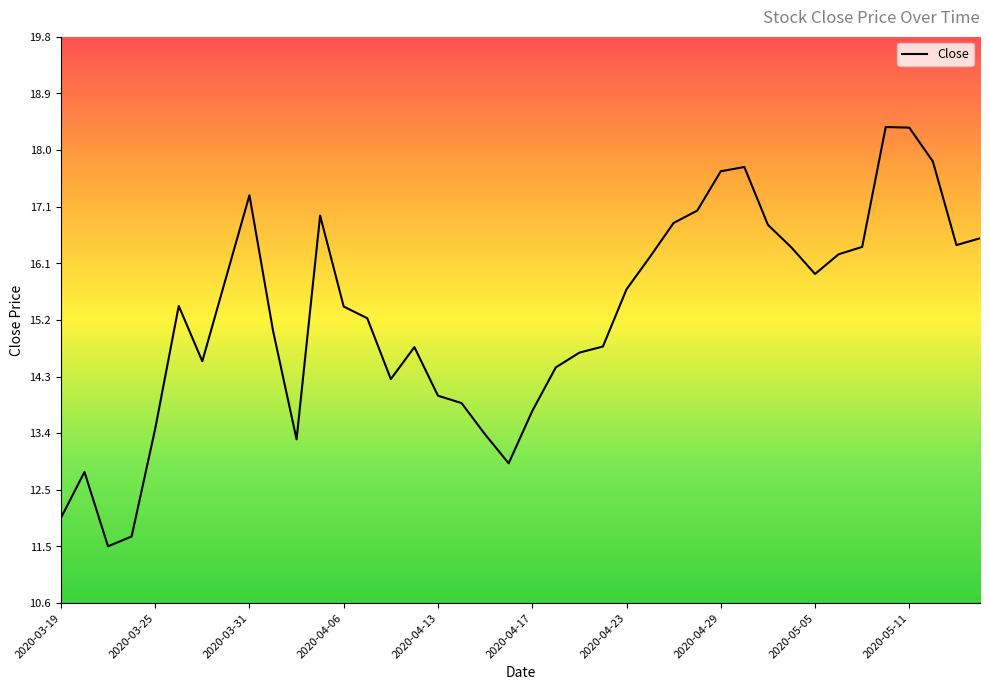

What is the smallest value displayed?

11.5